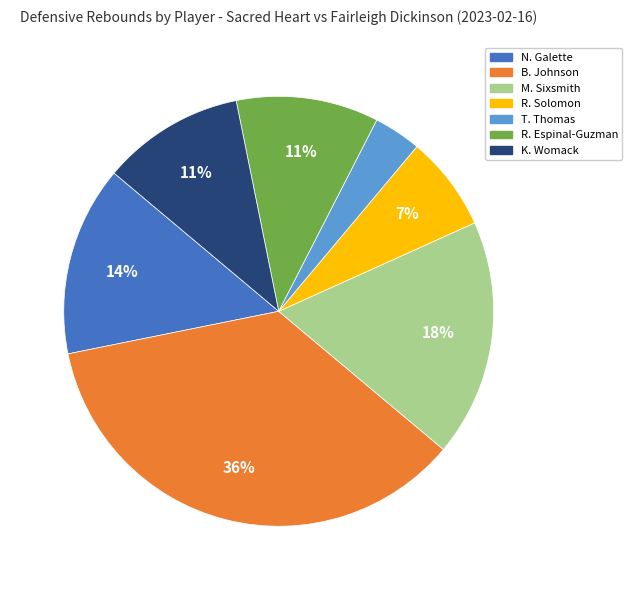

Which has a higher value, R. Solomon or R. Espinal-Guzman?

R. Espinal-Guzman